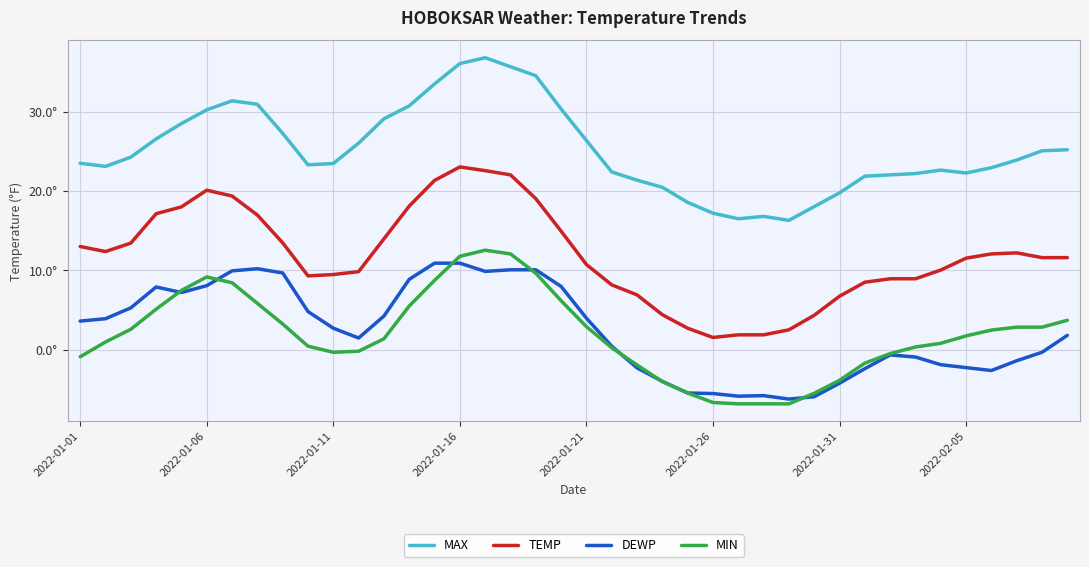

Is this an area chart (filled region under the line)?

No